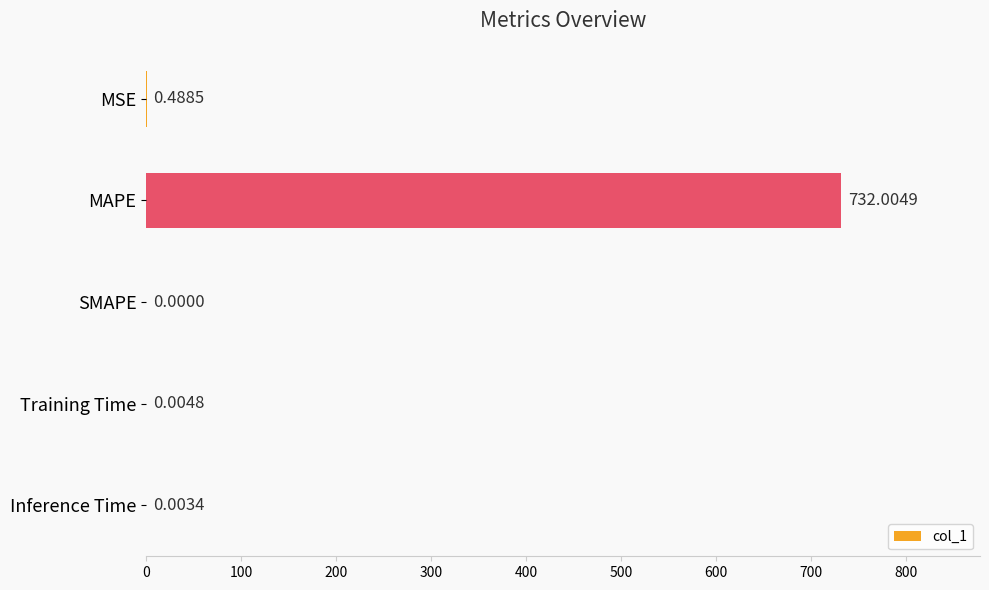

Between Training Time and SMAPE, which is larger?

Training Time